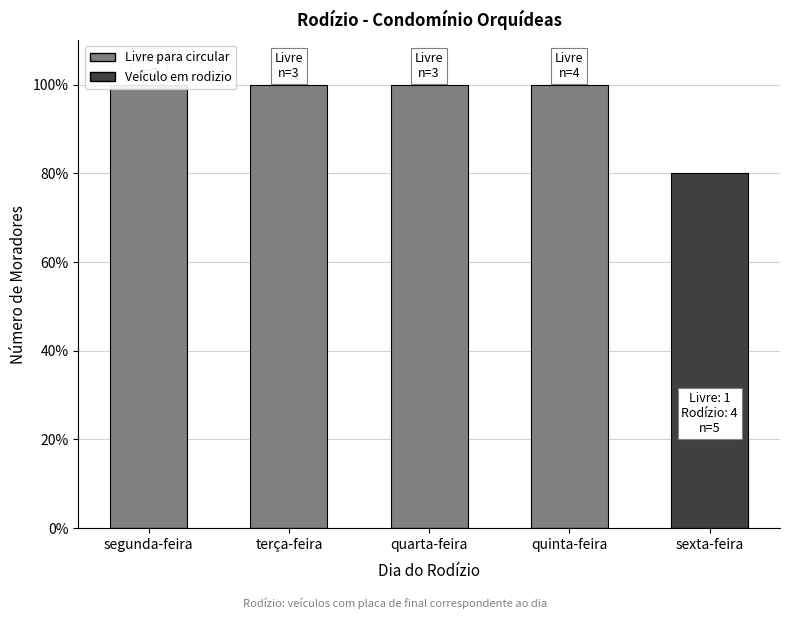

What is the value of the Livre para circular bar at the 2nd from the left?

100